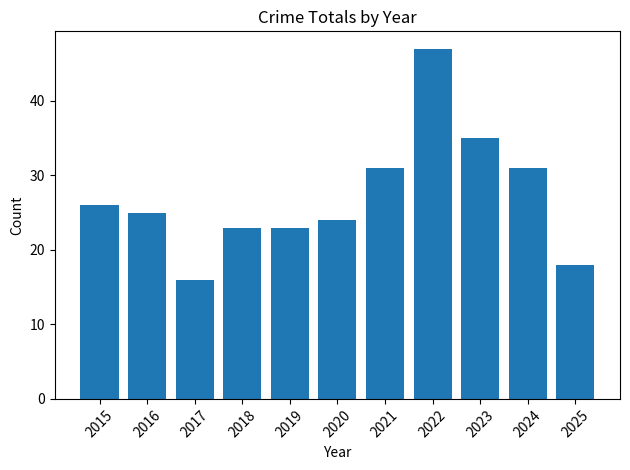

What is the sum of all values?

299